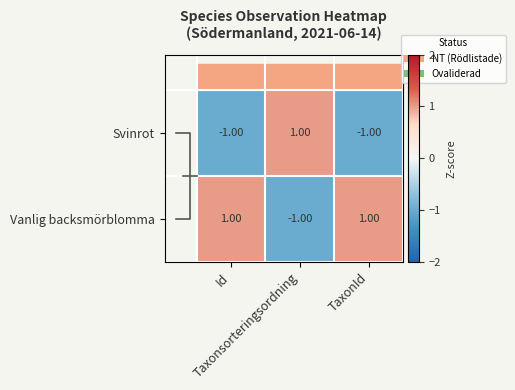

At which category is the sum across all series the highest?

Id